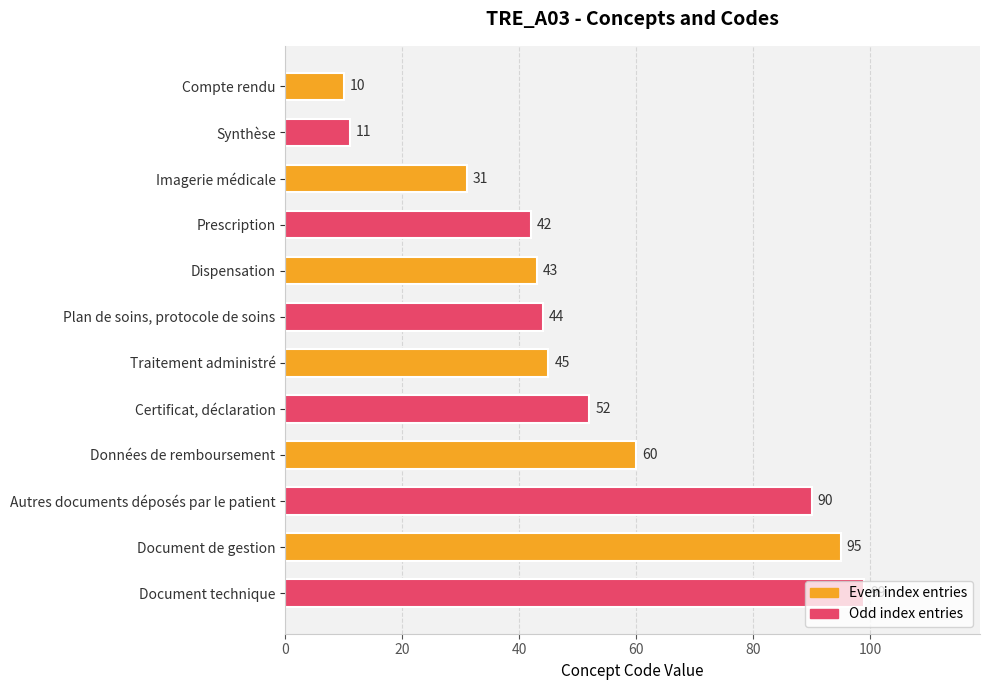

What is the difference between the maximum and minimum values?

89